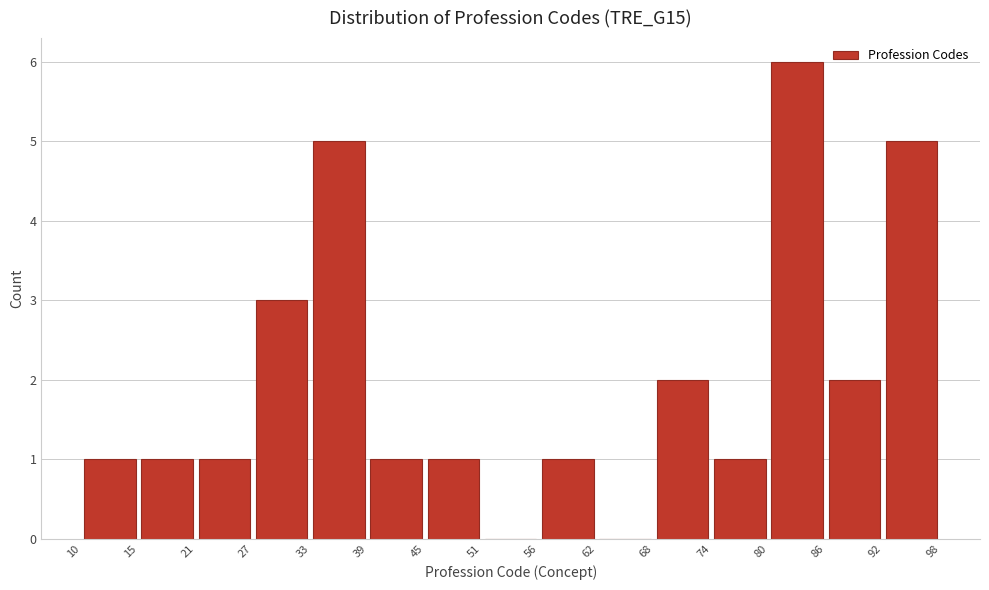

Reading left to right, list every bar in this chart as the range it spans on the x-axis followed by its height. The values are not printed on the chart, so give them approximately, as read against the axis.

10 to 15: 1
15 to 21: 1
21 to 27: 1
27 to 33: 3
33 to 39: 5
39 to 45: 1
45 to 51: 1
51 to 56: 0
56 to 62: 1
62 to 68: 0
68 to 74: 2
74 to 80: 1
80 to 86: 6
86 to 92: 2
92 to 98: 5